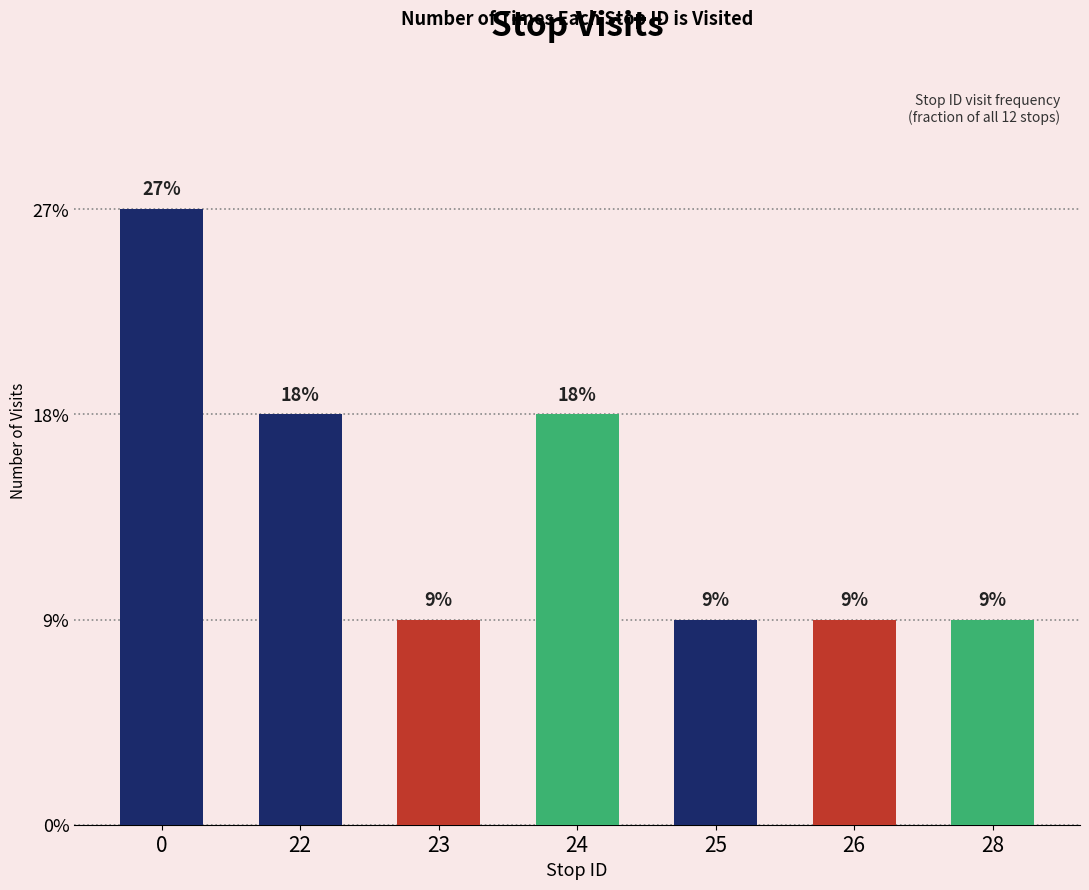

Are the bars horizontal?

No